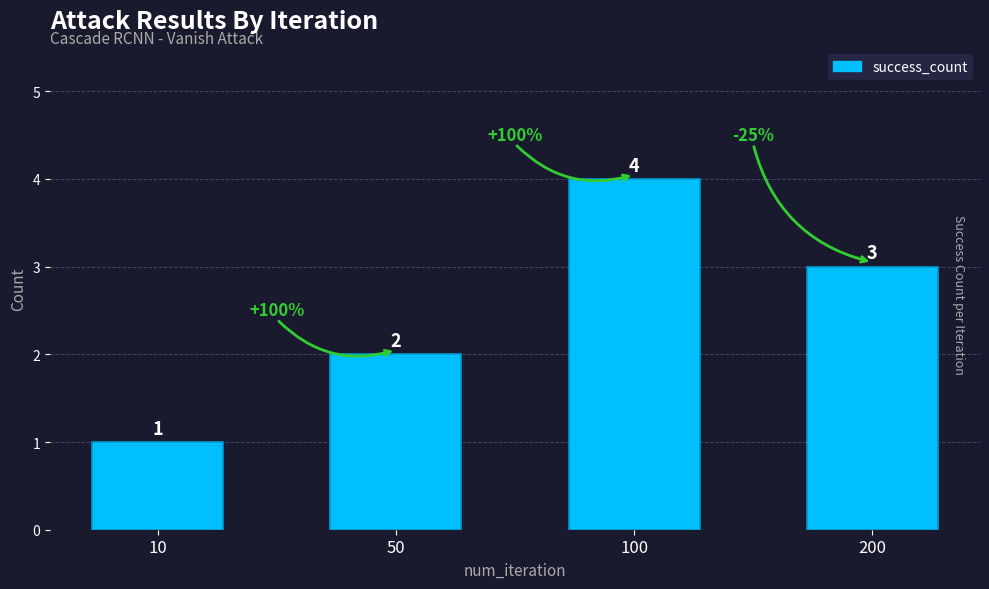

What is the value of the 2nd bar from the left?

2